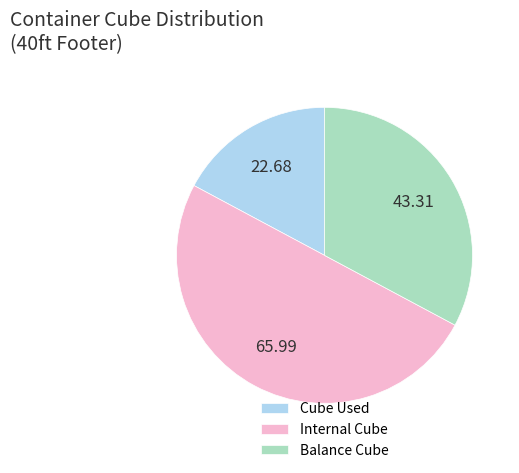

Rank the categories by value from highest to lowest.

Internal Cube, Balance Cube, Cube Used